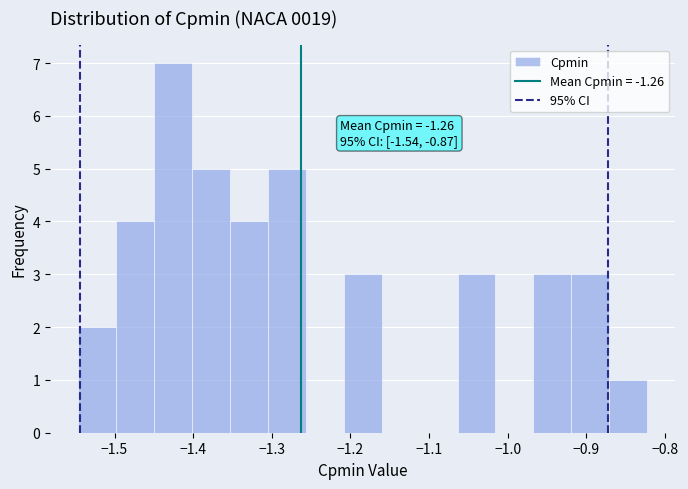

Over which range of the x-axis is the bar tallest?

-1.45 to -1.40